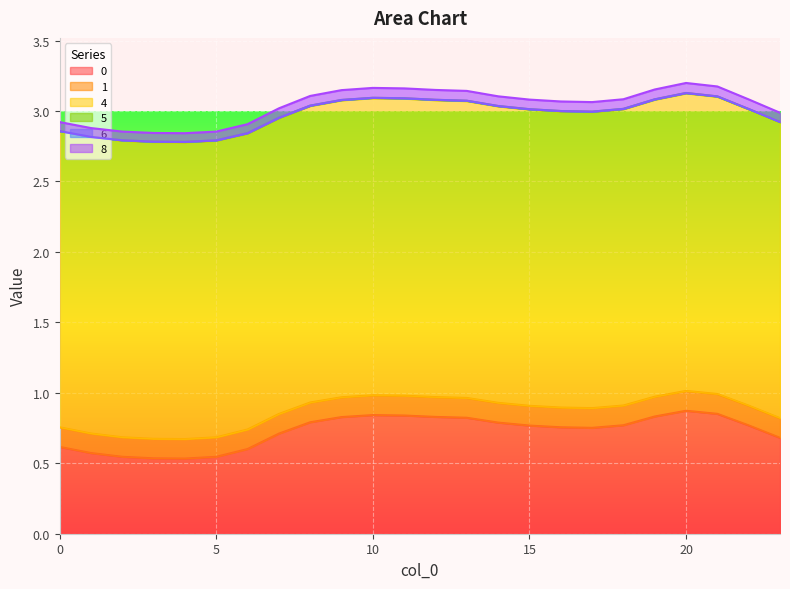

Where is 0 nearest to the value 0?

4